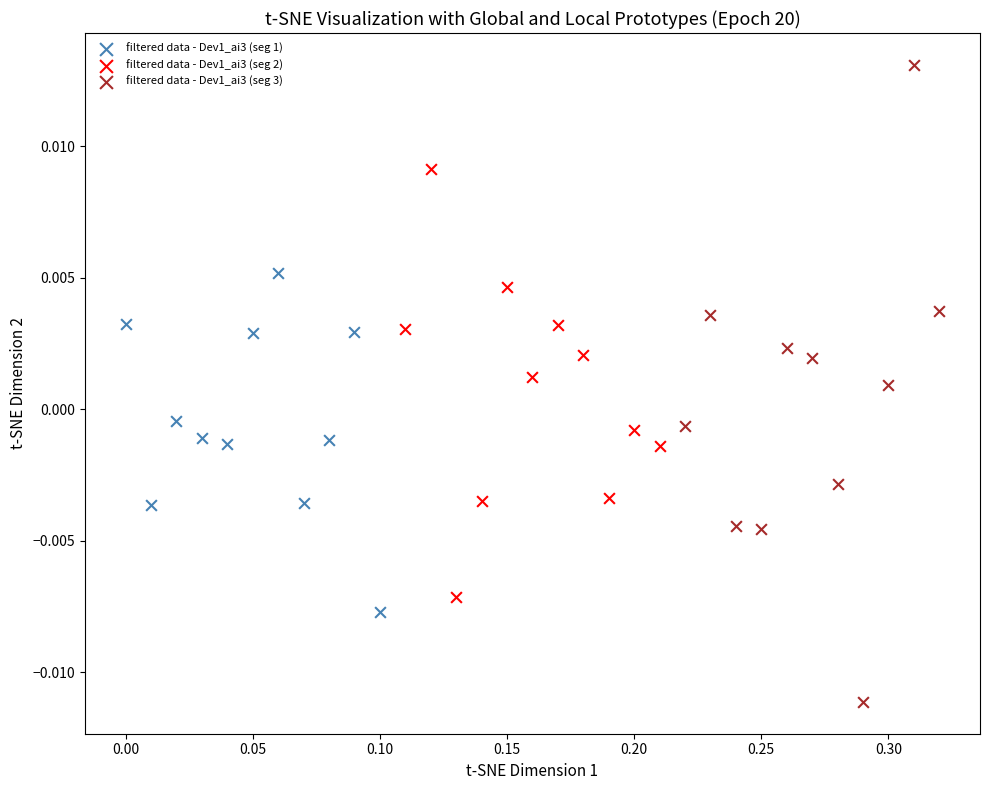

Which series contains the lowest Y value?

filtered data - Dev1_ai3 (seg 3)